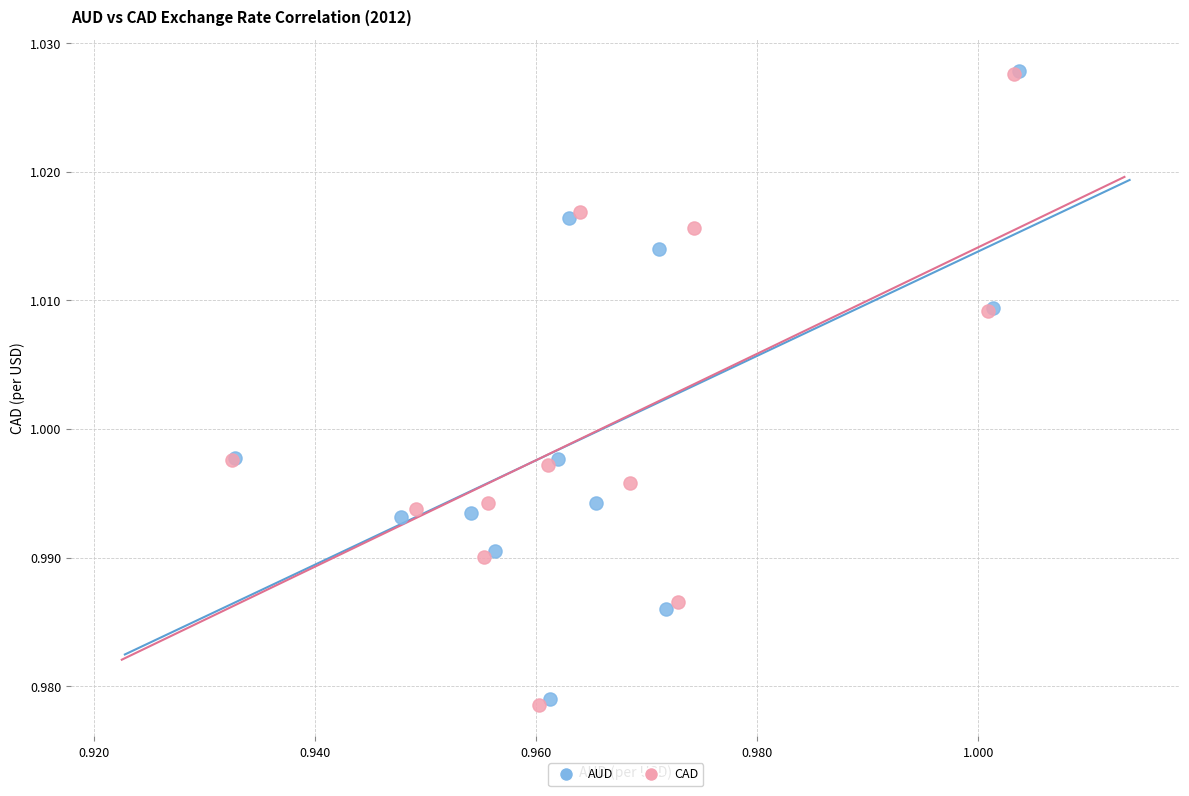

Which series has the largest Y range (max minus min)?

CAD